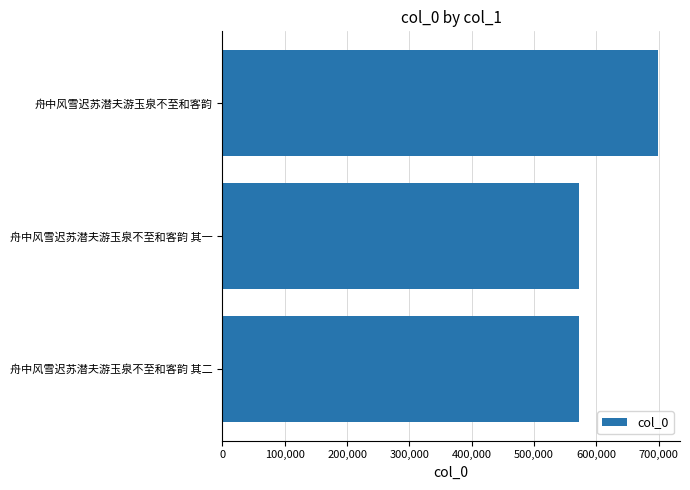

The chart shows a value of 572067 at 舟中风雪迟苏潜夫游玉泉不至和客韵 其一. True or false?

True